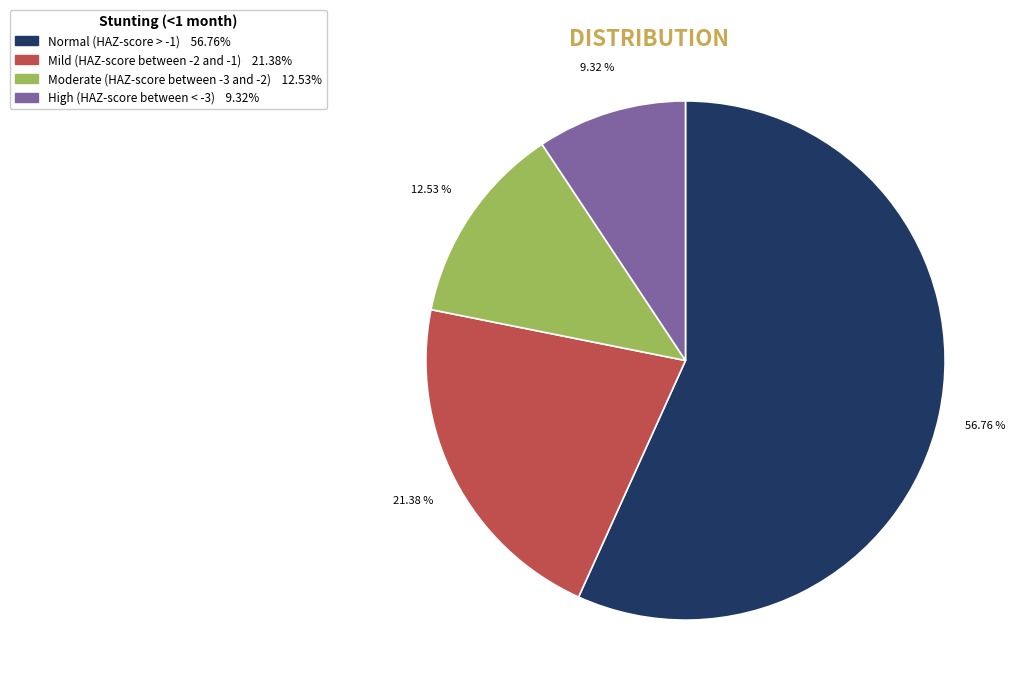

To the nearest percent, what is the difference between the largest and smallest slice percentages?

47%